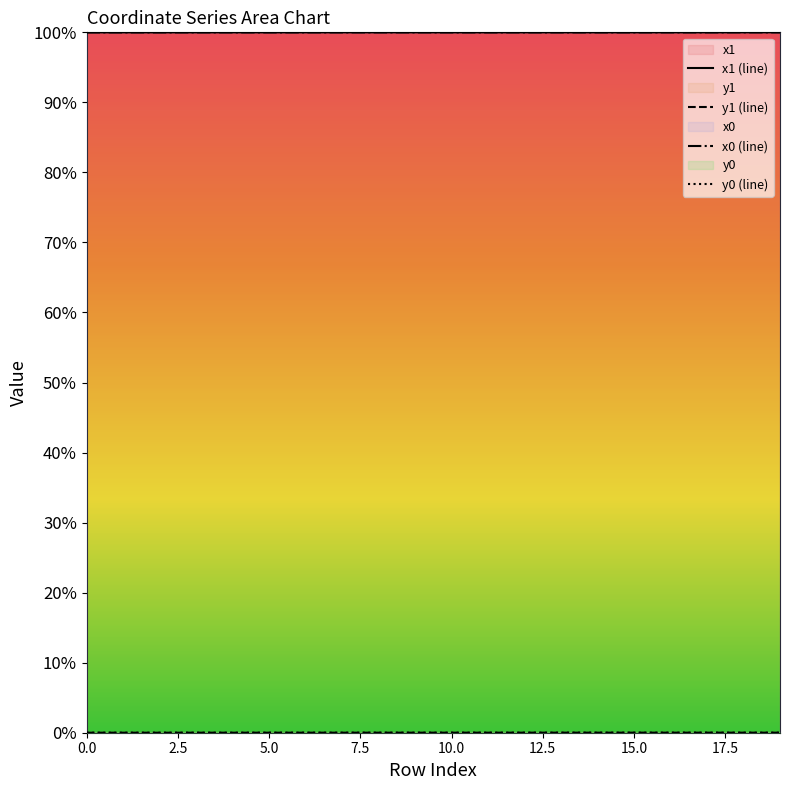

The x0 (line) series shows 1.5 at 14. True or false?

False